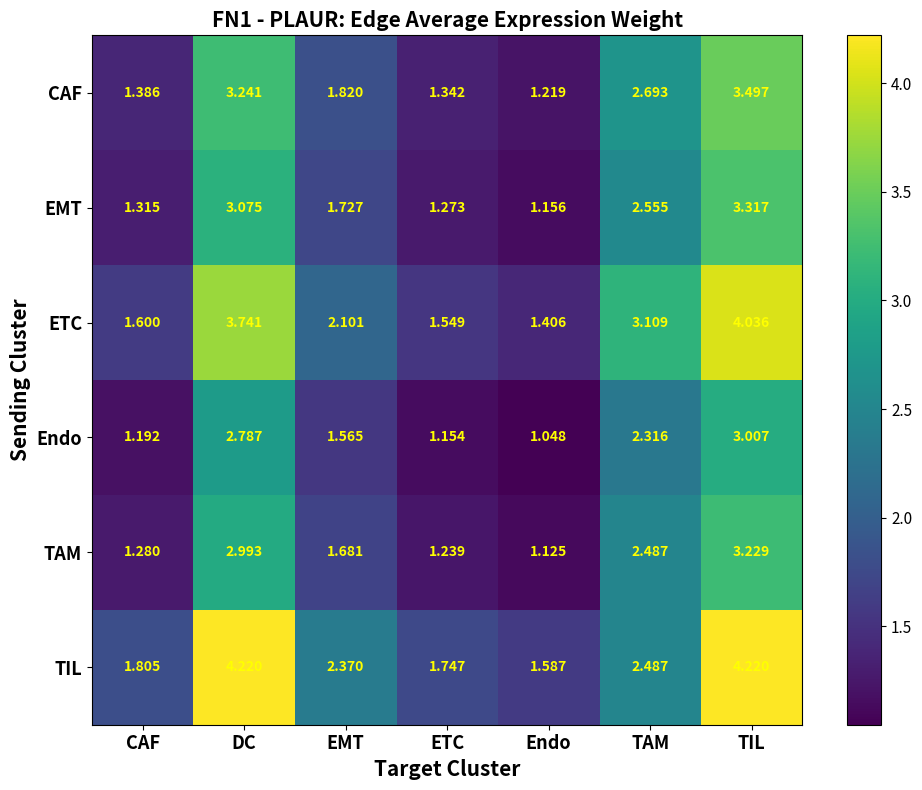

Which series has the largest range (max minus min)?

TIL